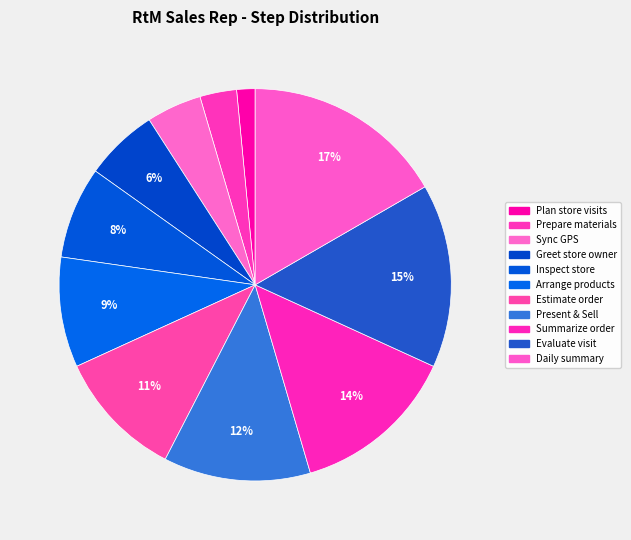

Is it true that Inspect store is 21% of the pie?

False